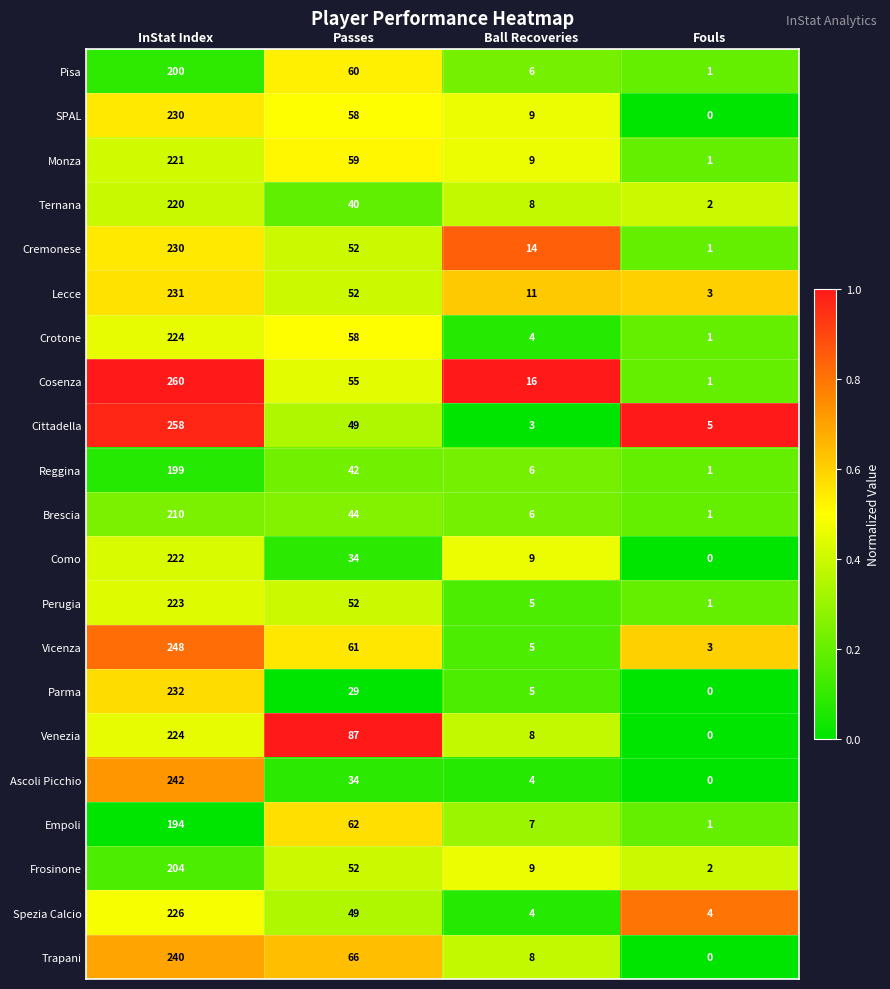

What is the difference between the Empoli values at Ball Recoveries and Passes?

55